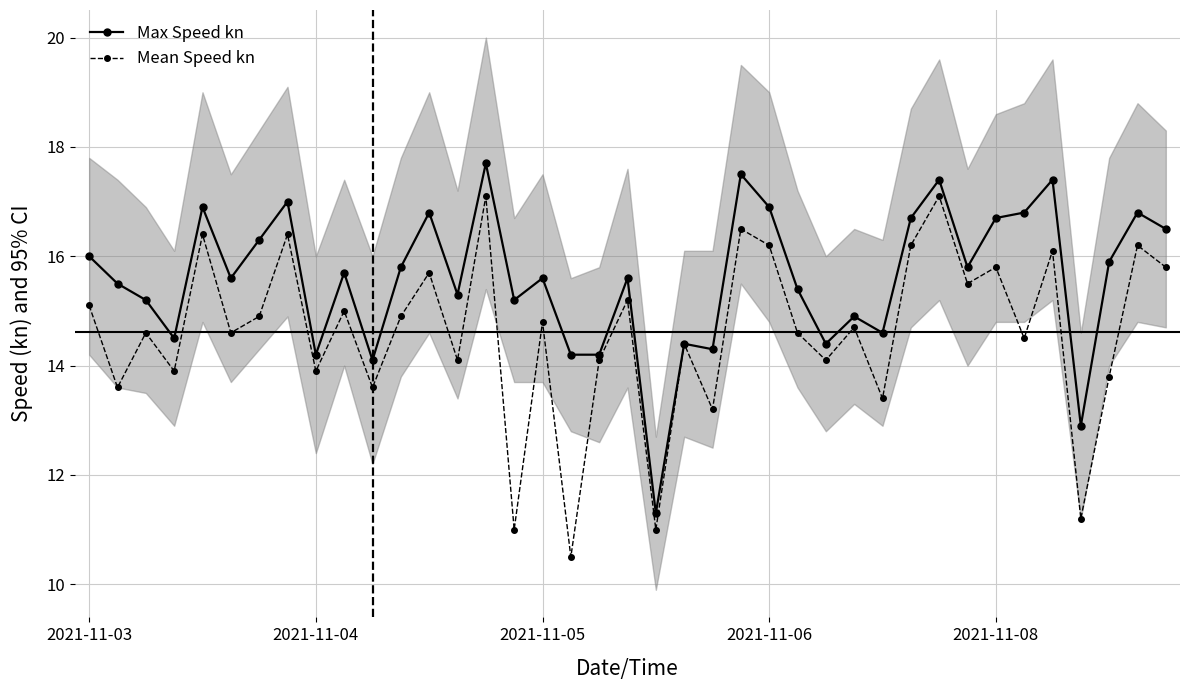

The value of Mean Speed kn at 28 is 13.4. True or false?

True